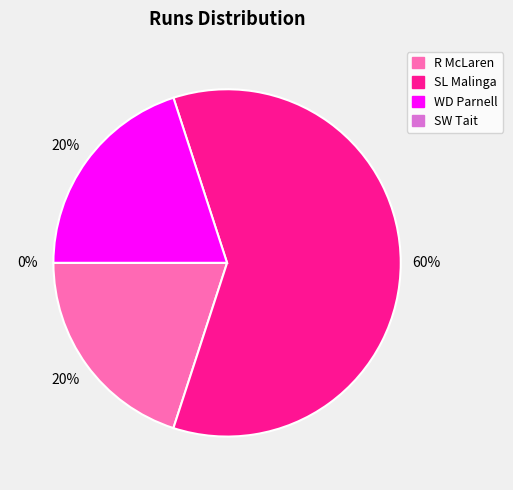

To the nearest percent, what is the average slice percentage?

25%